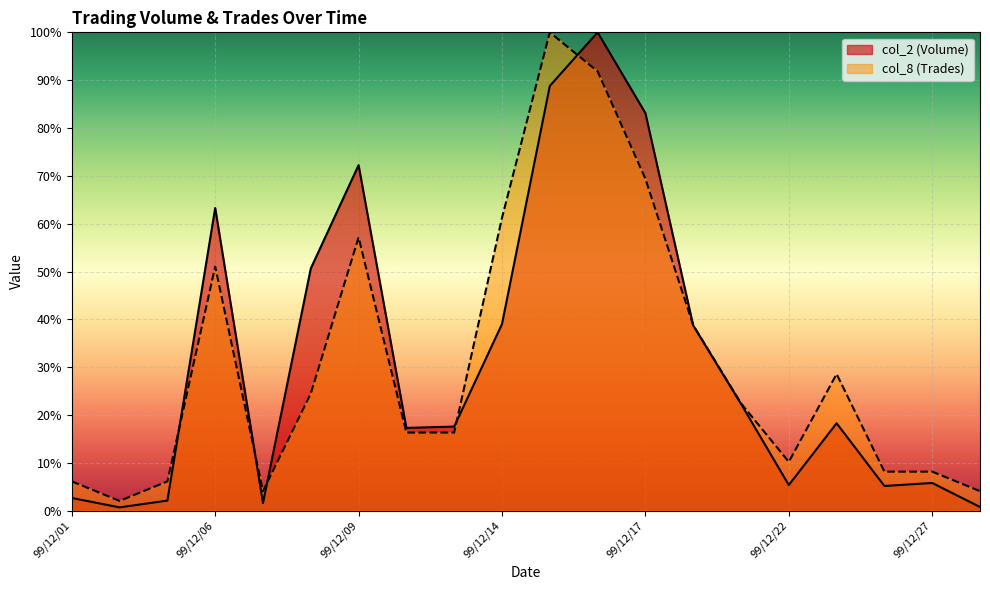

The value of col_8 at 99/12/24 is 3.2. True or false?

False